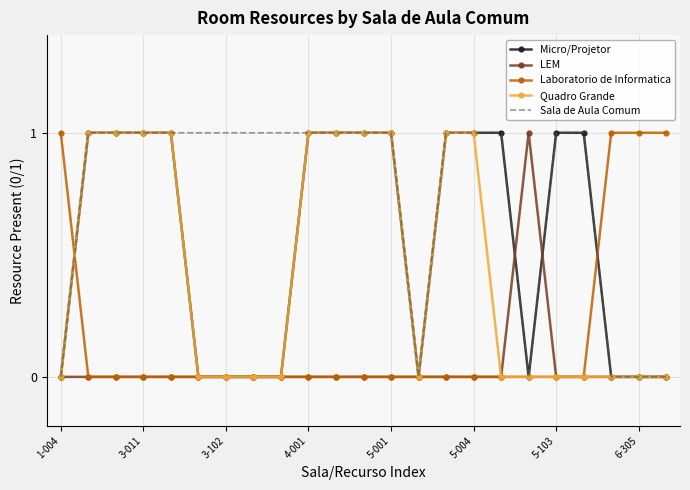

How many Laboratorio de Informatica values are between 0 and 1?

23